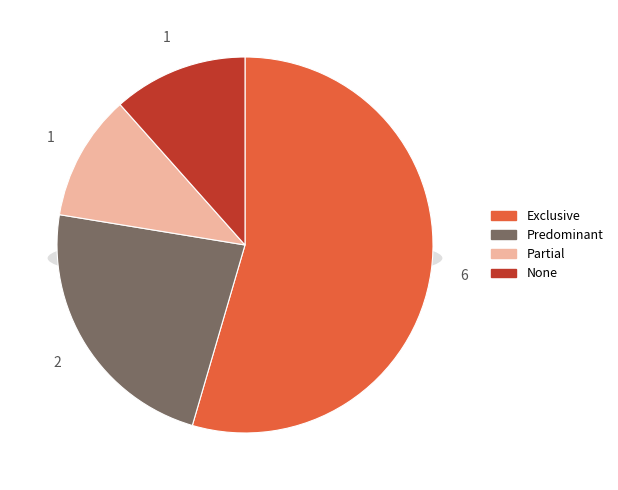

Which category has the biggest portion of the pie?

Exclusive